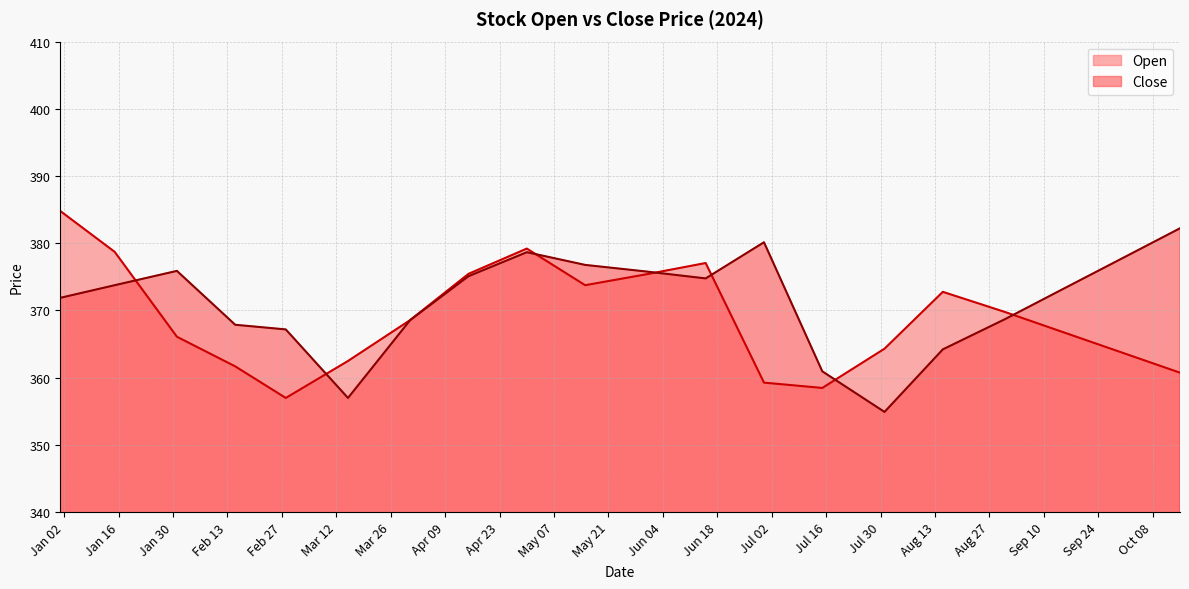

Where is the first local maximum for Close?

2024-01-31